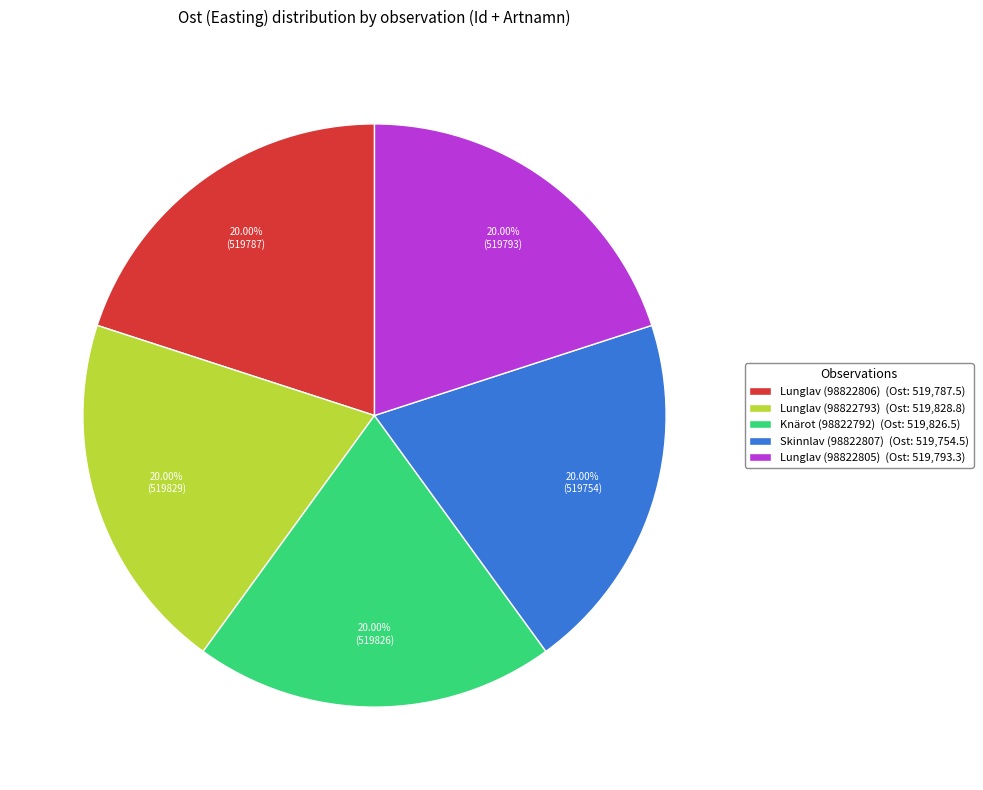

How many slices are in this pie chart?

5